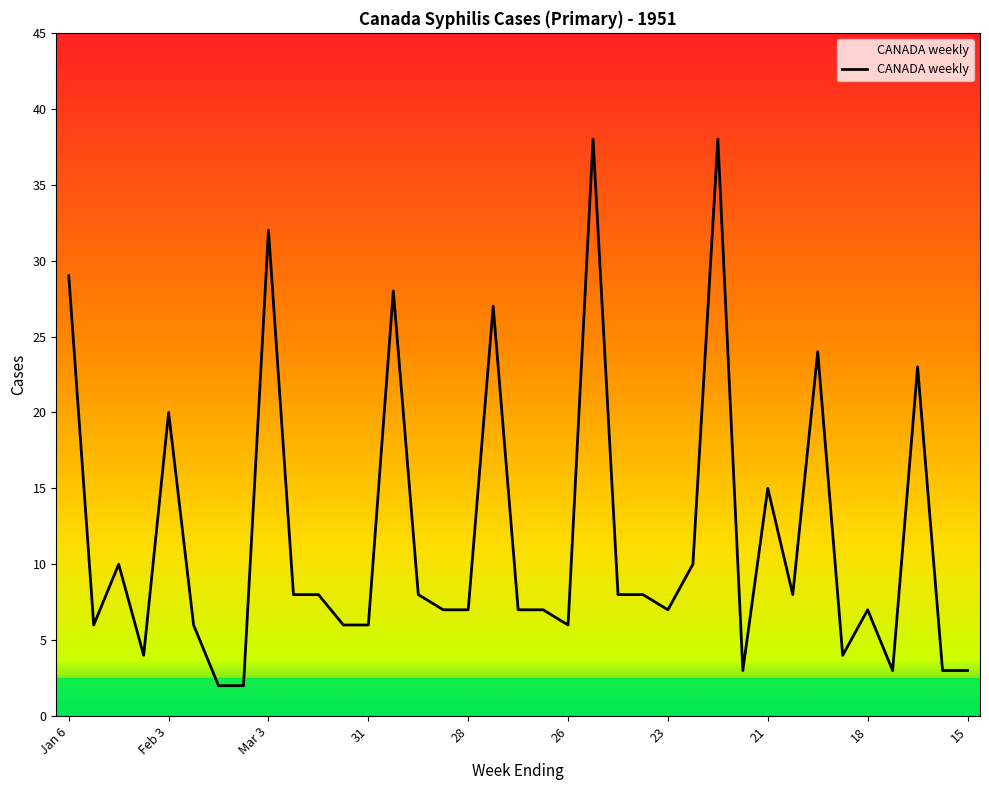

What is the difference between the maximum and minimum values?

36